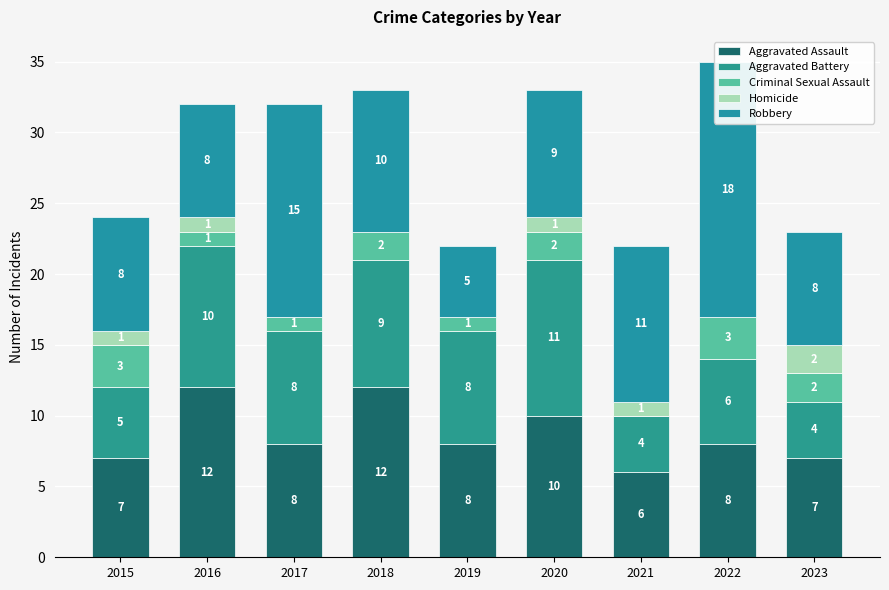

What is the sum of all Aggravated Assault values?

78